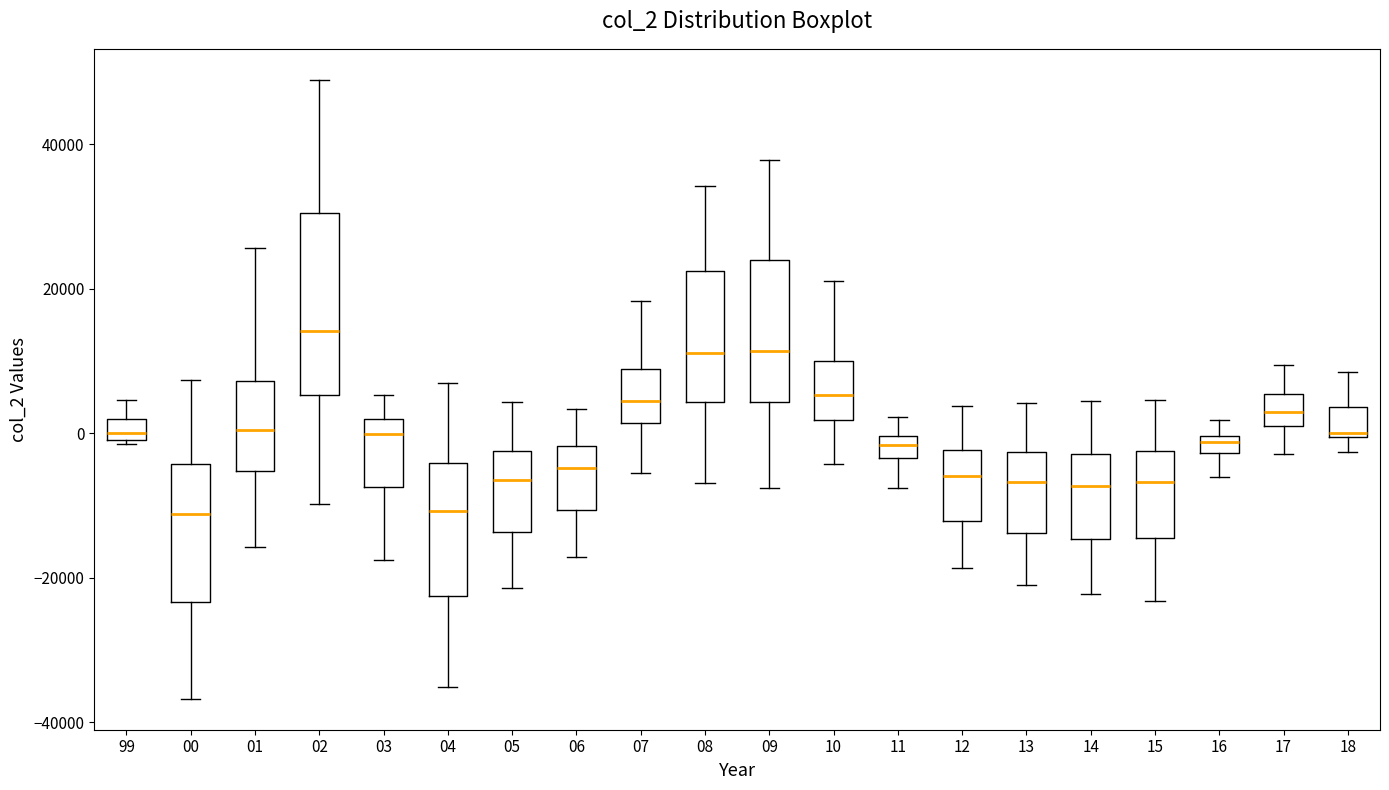

Where does the lower whisker of the box at x = 17 end on the y-axis? The values are not printed on the chart, so give them approximately, as read against the axis.

-2000